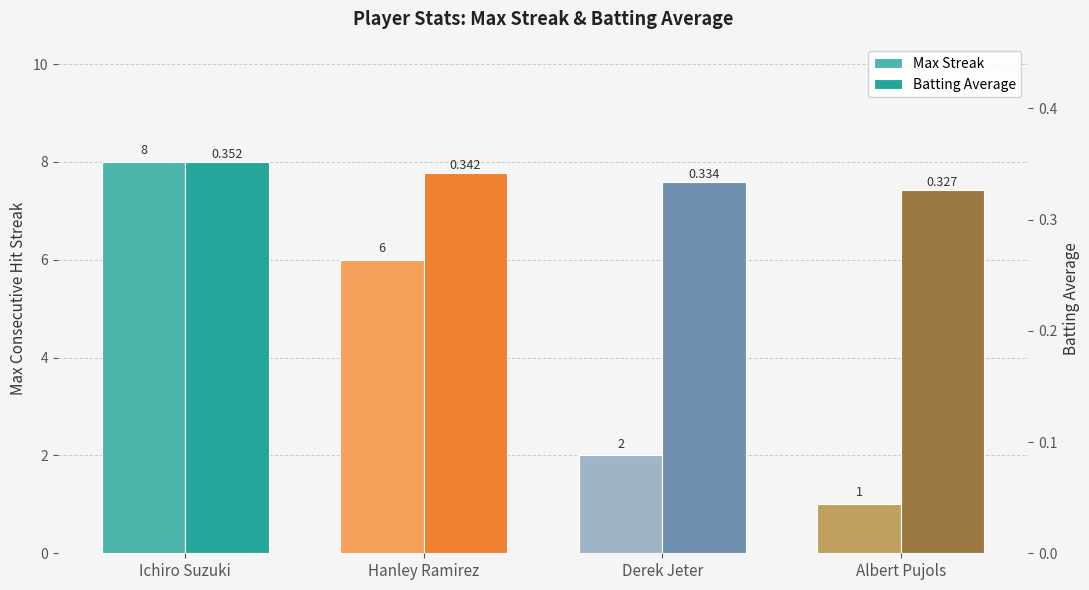

What is the value of the Max Streak bar at the 2nd from the left?

6.0